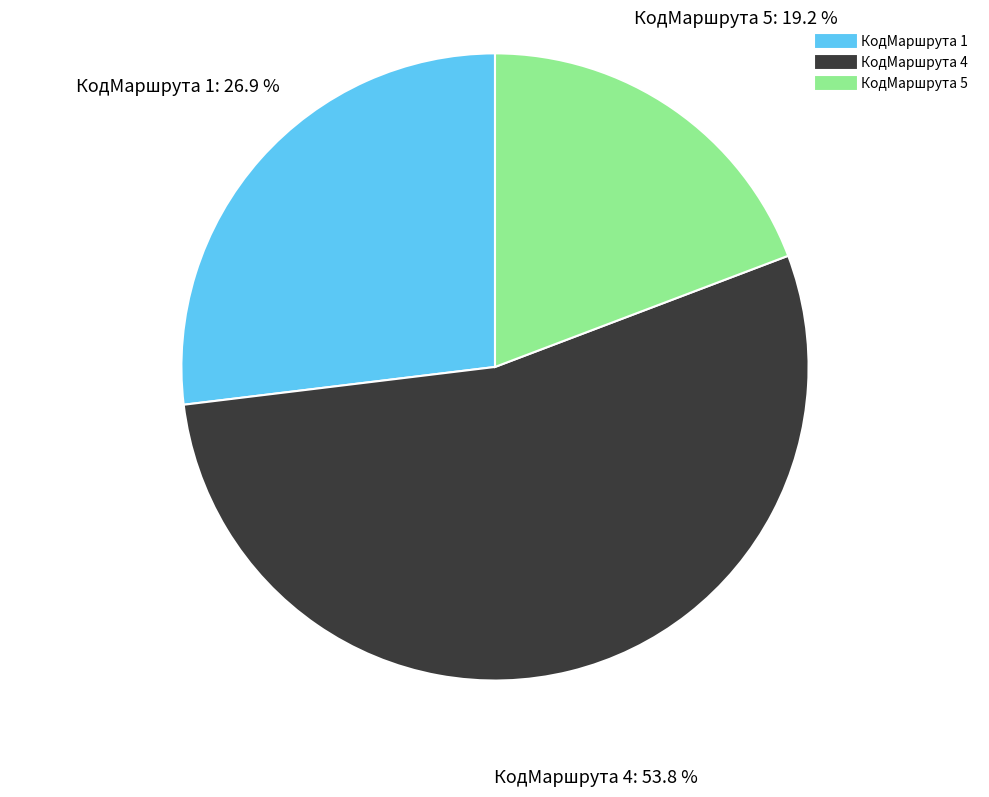

Is there any slice that represents more than half of the pie?

Yes